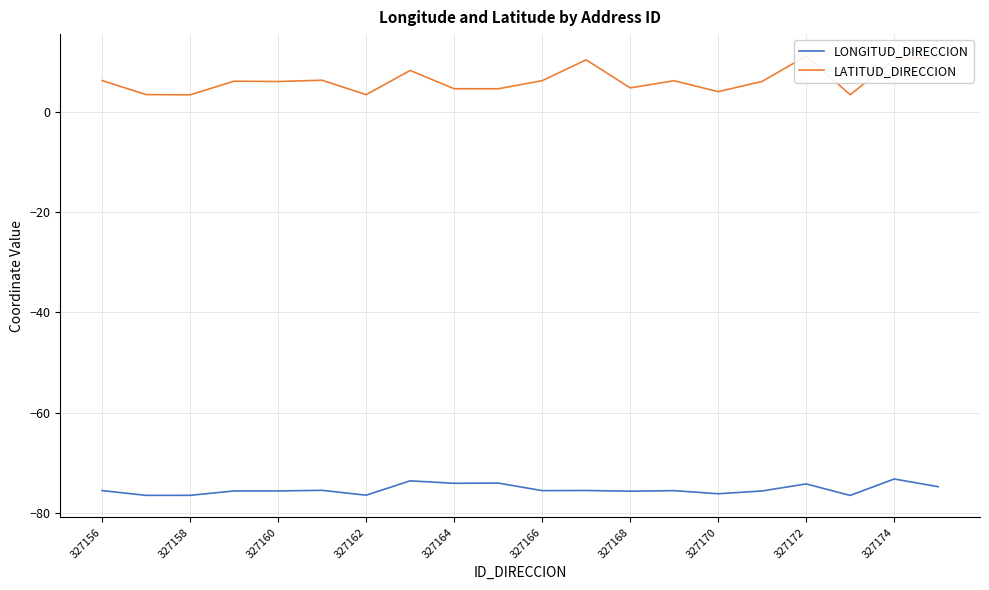

The LONGITUD_DIRECCION series shows -35.8 at 327170. True or false?

False